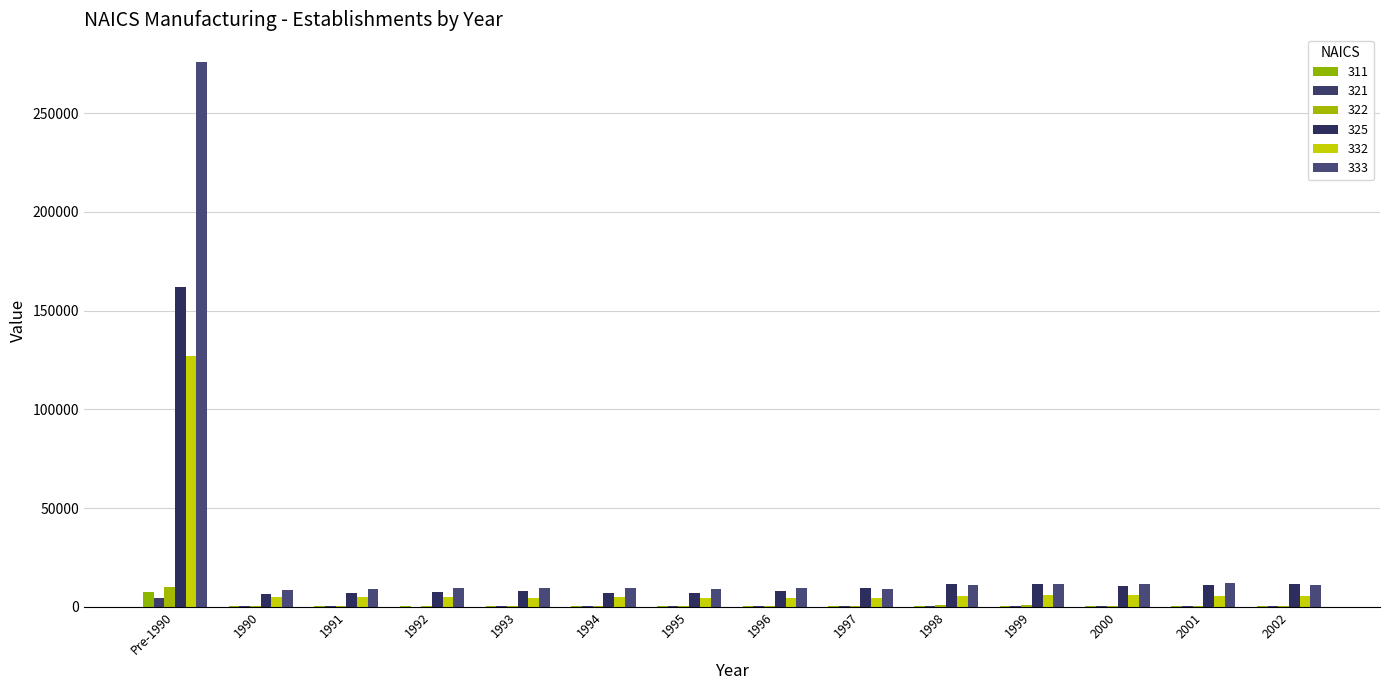

Which series has the largest total across all categories?

333